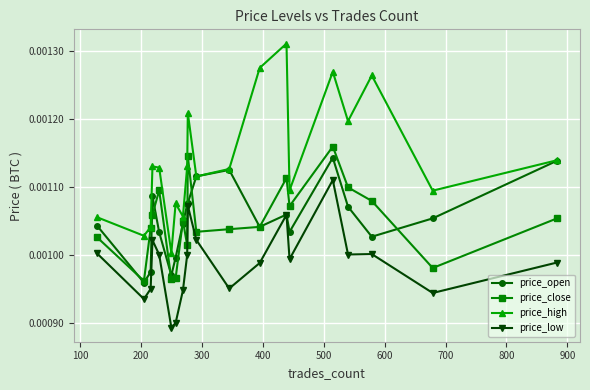

How many interior local valleys does the price_high series have?

7